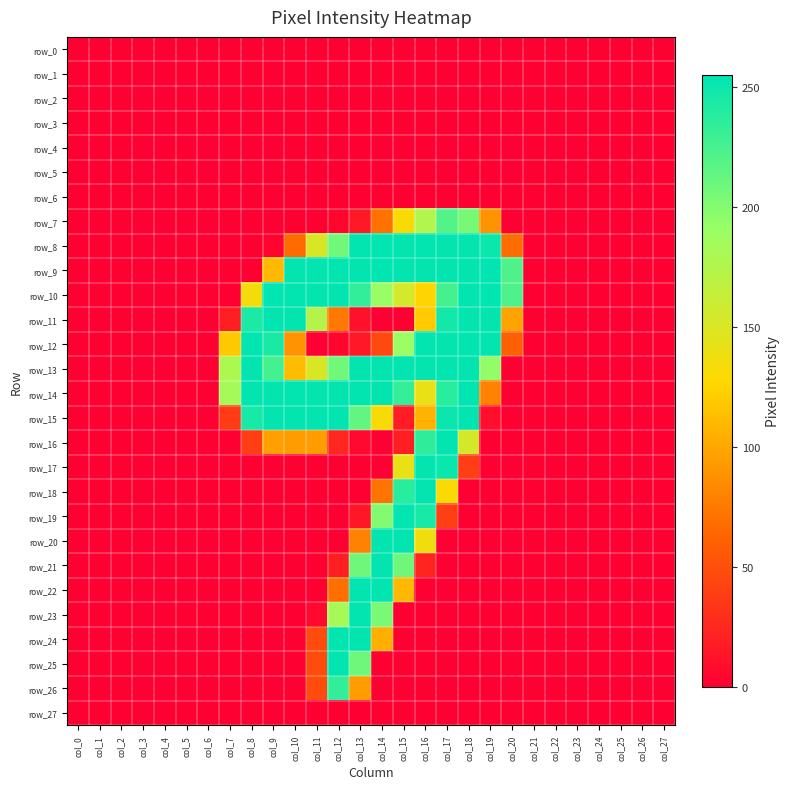

What is the greatest value displayed?

255